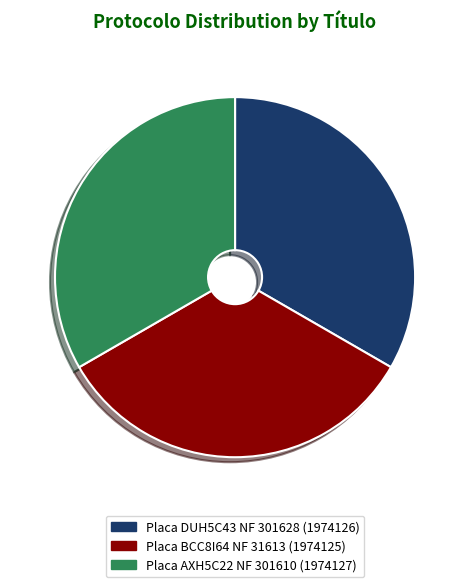

Is there a majority slice in this chart?

No